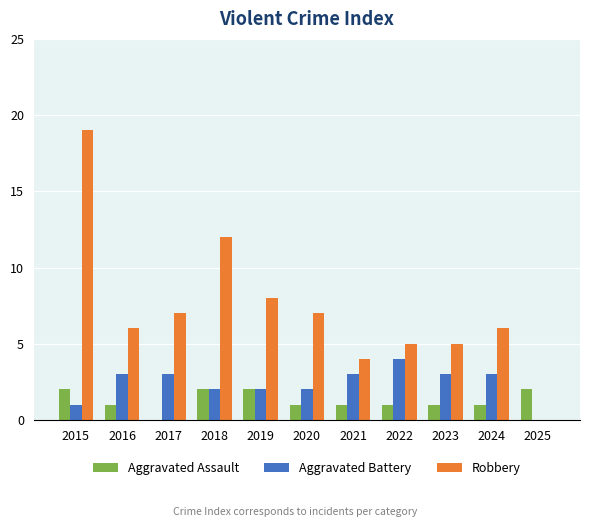

What are all the series names shown in the legend?

Aggravated Assault, Aggravated Battery, Robbery